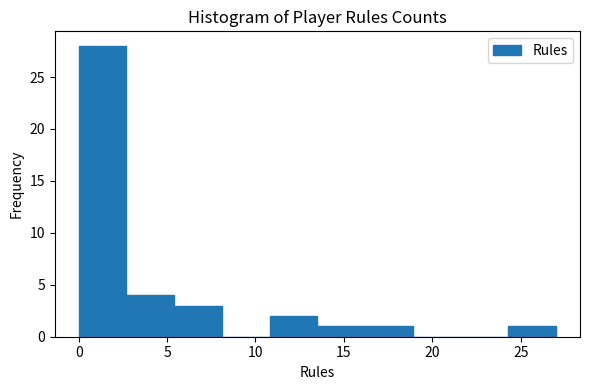

Which range on the x-axis has the tallest bar?

0.0 to 2.7